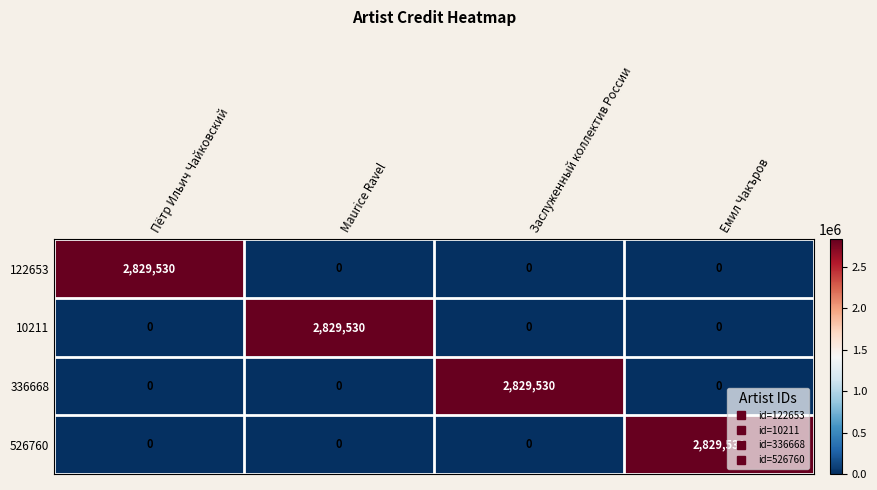

What is the highest value of the 336668 series?

2829530